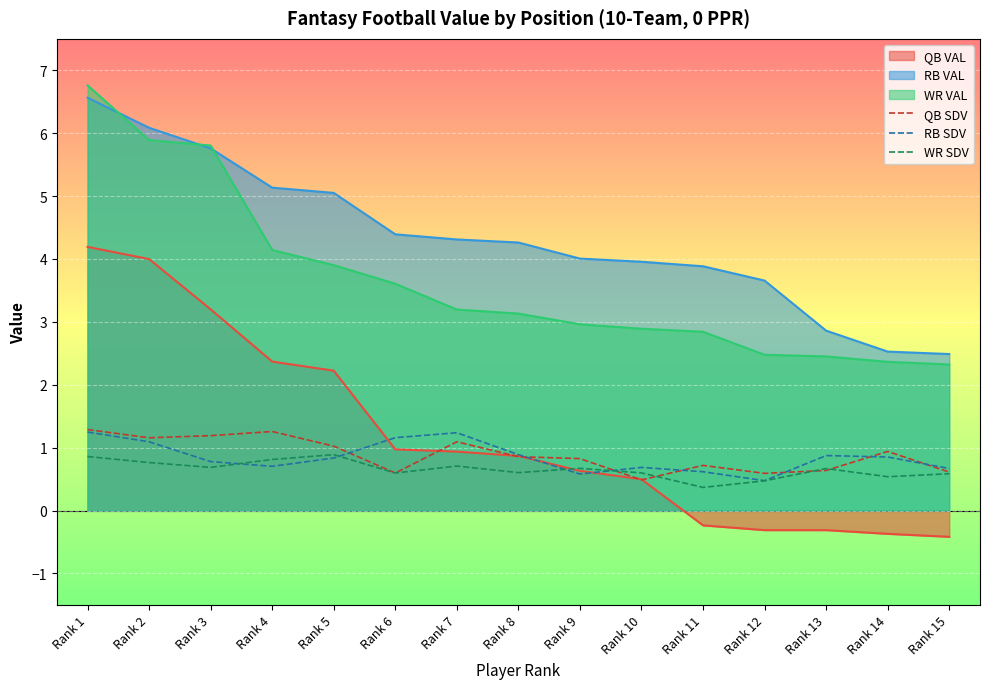

Where is RB SDV nearest to the value 0?

Rank 12